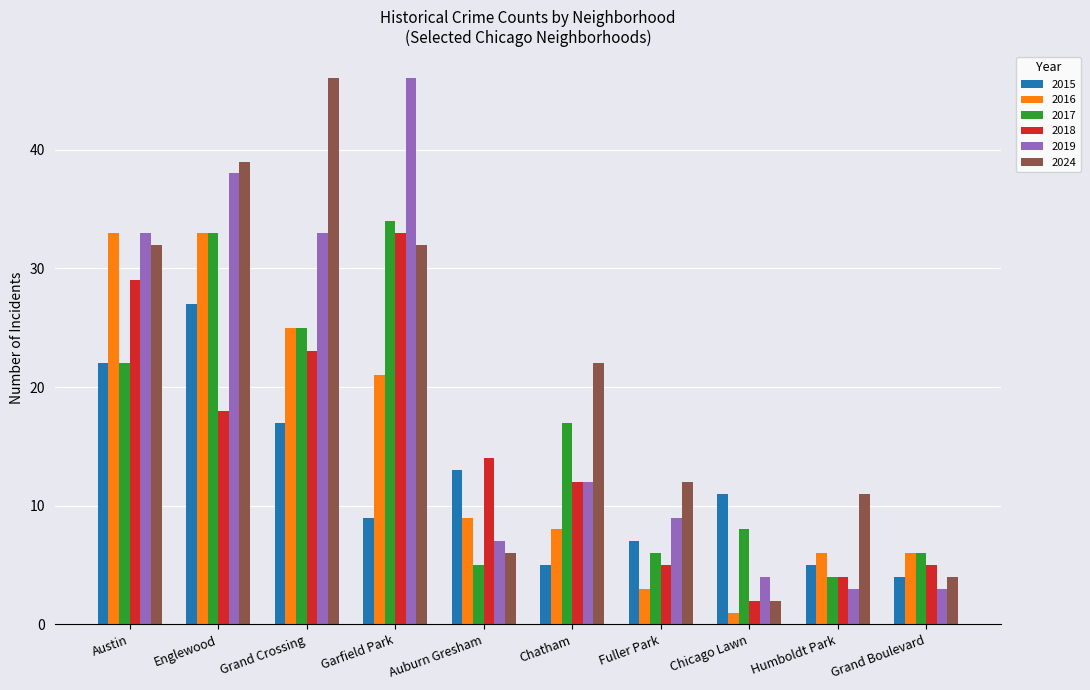

How many series are shown in this chart?

6